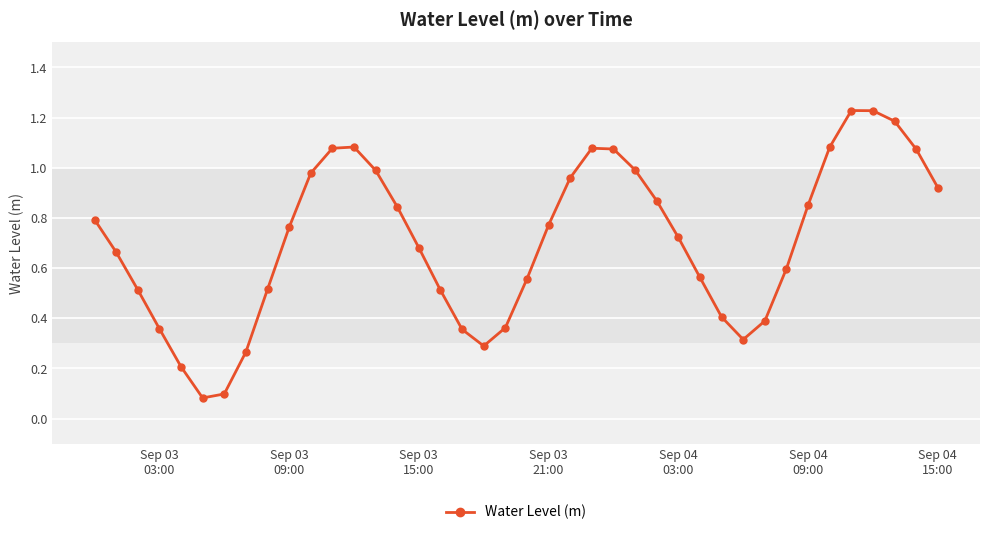

What is the sum of all values?

28.3